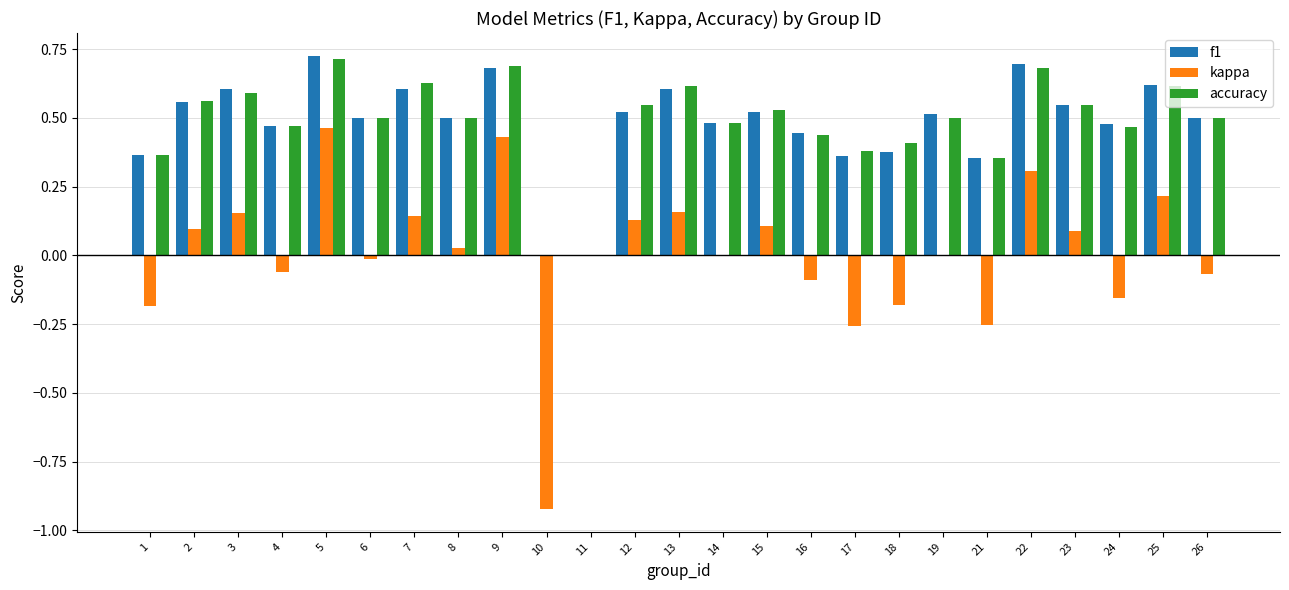

What is the sum of the accuracy values at 1 and 13?

1.0